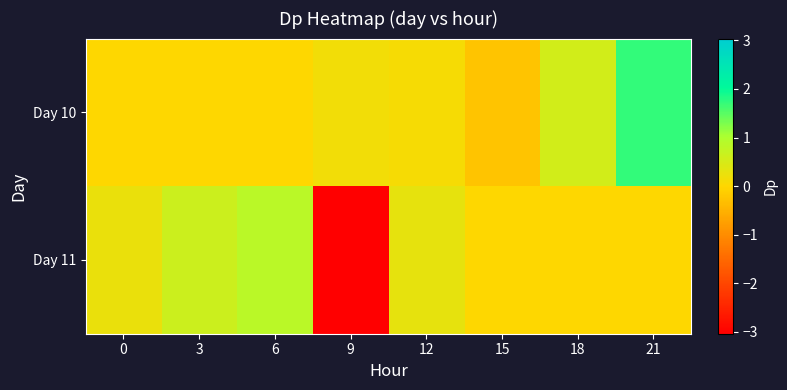

Reading right to left, transcribe all the data shown in this chart.

Day 10: 21=1.7	18=0.6	15=-0.3	12=0.1	9=0.2	6=0.0	3=0.0	0=0.0
Day 11: 21=0.0	18=0.0	15=0.0	12=0.3	9=-3.0	6=0.8	3=0.6	0=0.3